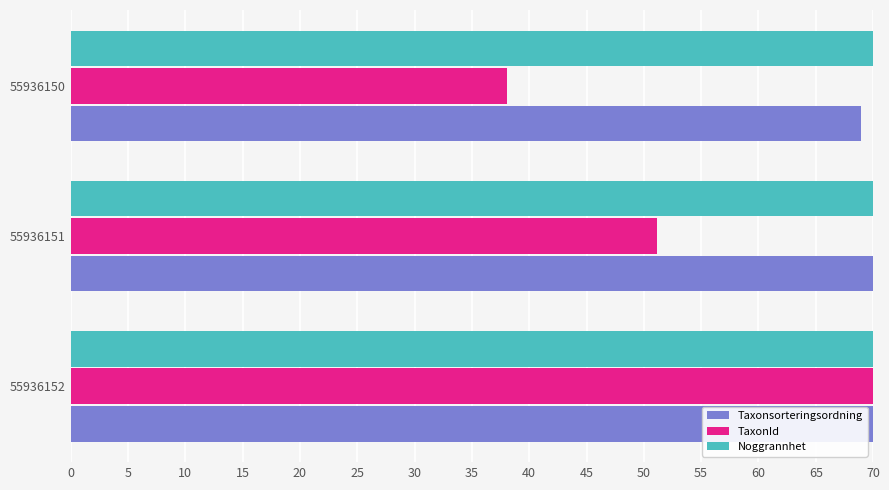

What is the minimum value shown in the chart?

38.0